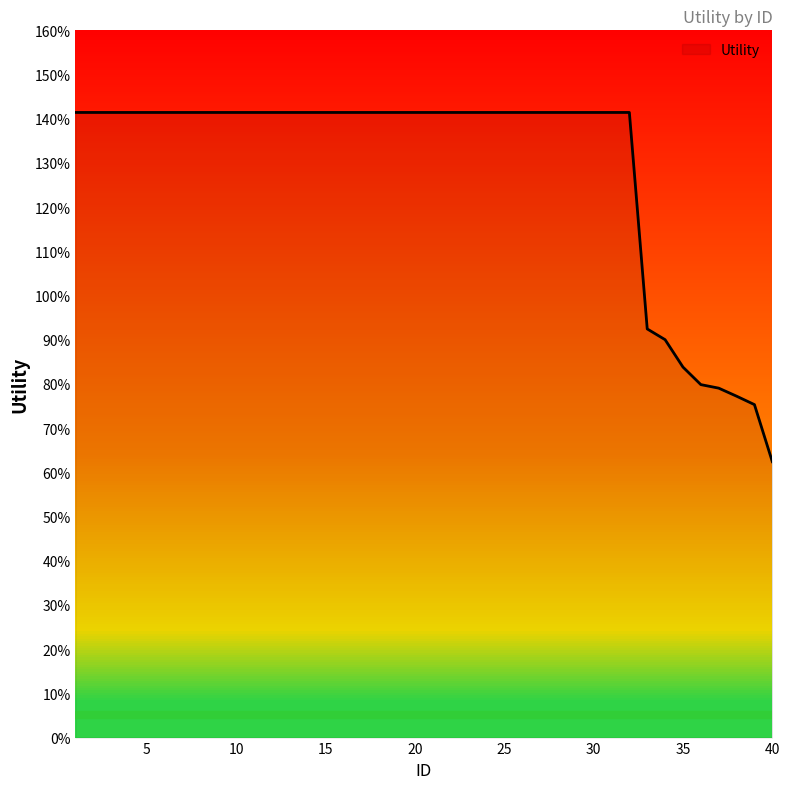

Reading right to left, transcribe all the data shown in this chart.

0.6	0.8	0.8	0.8	0.8	0.8	0.9	0.9	1.4	1.4	1.4	1.4	1.4	1.4	1.4	1.4	1.4	1.4	1.4	1.4	1.4	1.4	1.4	1.4	1.4	1.4	1.4	1.4	1.4	1.4	1.4	1.4	1.4	1.4	1.4	1.4	1.4	1.4	1.4	1.4